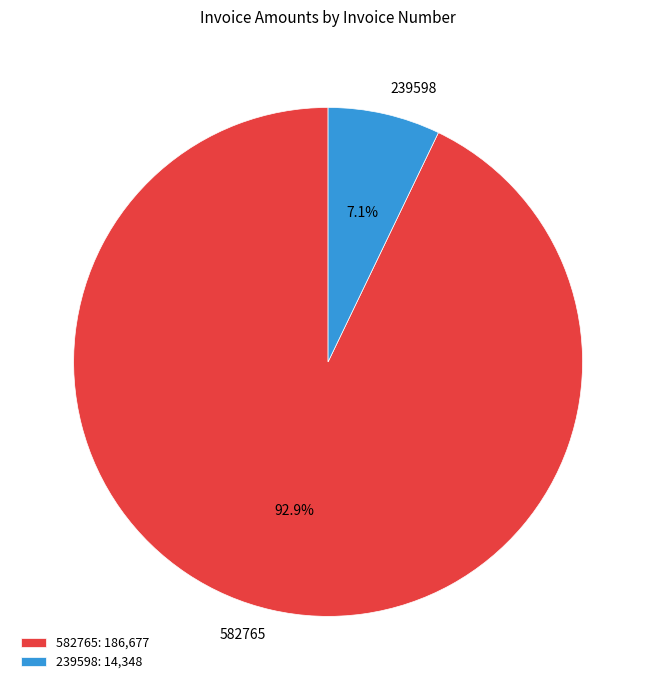

Between 582765 and 239598, which is larger?

582765